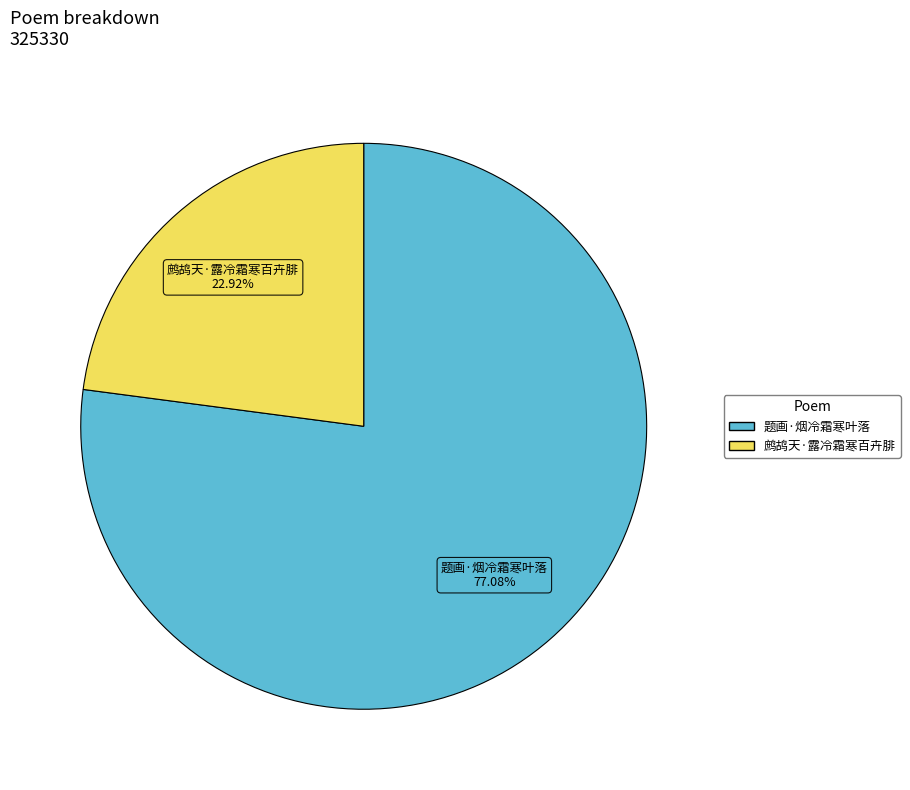

What is the smallest slice in the pie chart?

鹧鸪天·露冷霜寒百卉腓